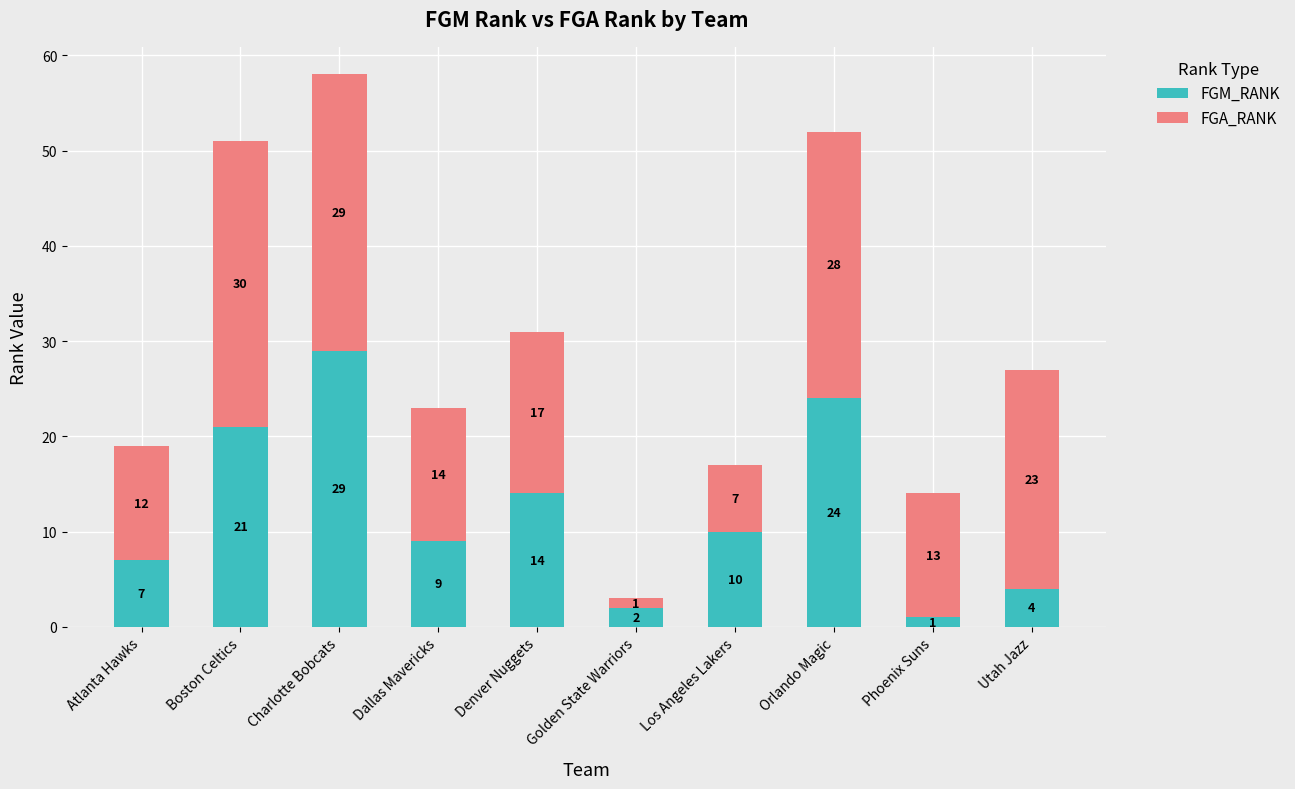

List the labels in order of FGM_RANK value, smallest first.

Phoenix Suns, Golden State Warriors, Utah Jazz, Atlanta Hawks, Dallas Mavericks, Los Angeles Lakers, Denver Nuggets, Boston Celtics, Orlando Magic, Charlotte Bobcats